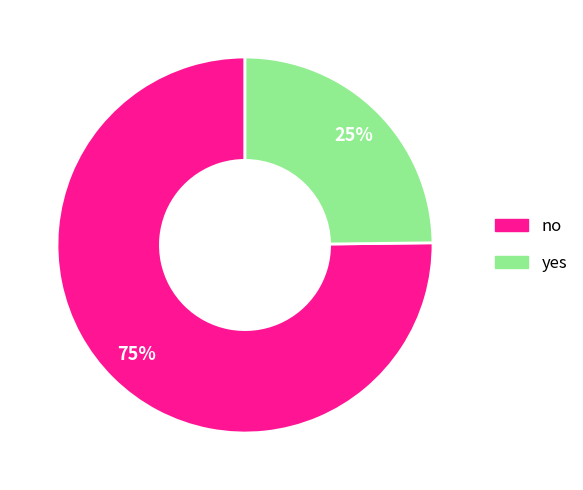

Which slice represents more than half of the pie?

no